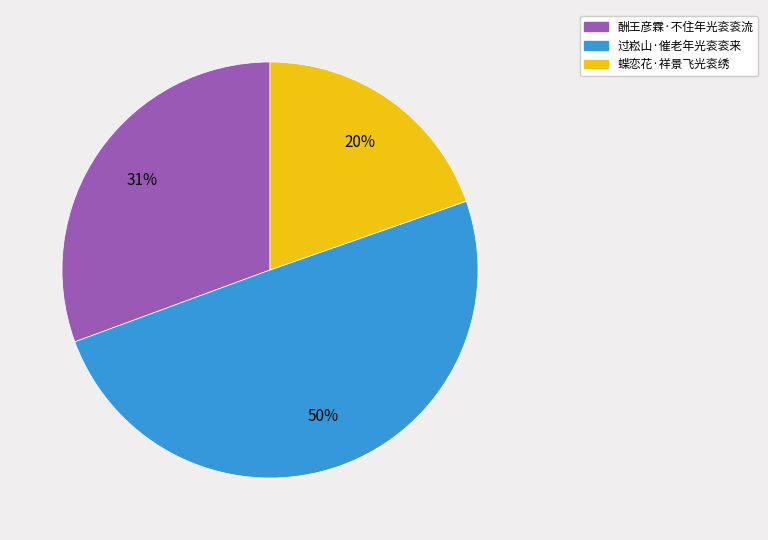

Is 蝶恋花·祥景飞光衮绣 the majority of the pie?

No